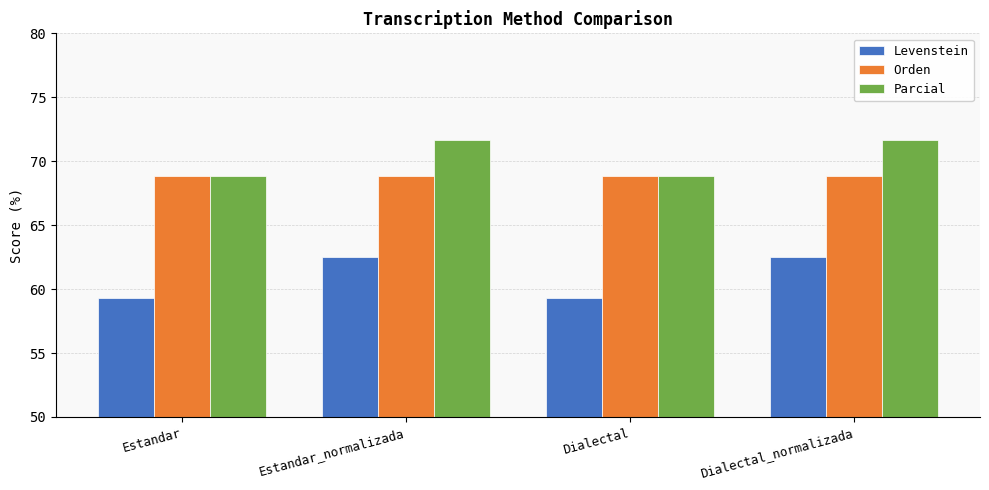

What is the maximum value shown in the chart?

71.6